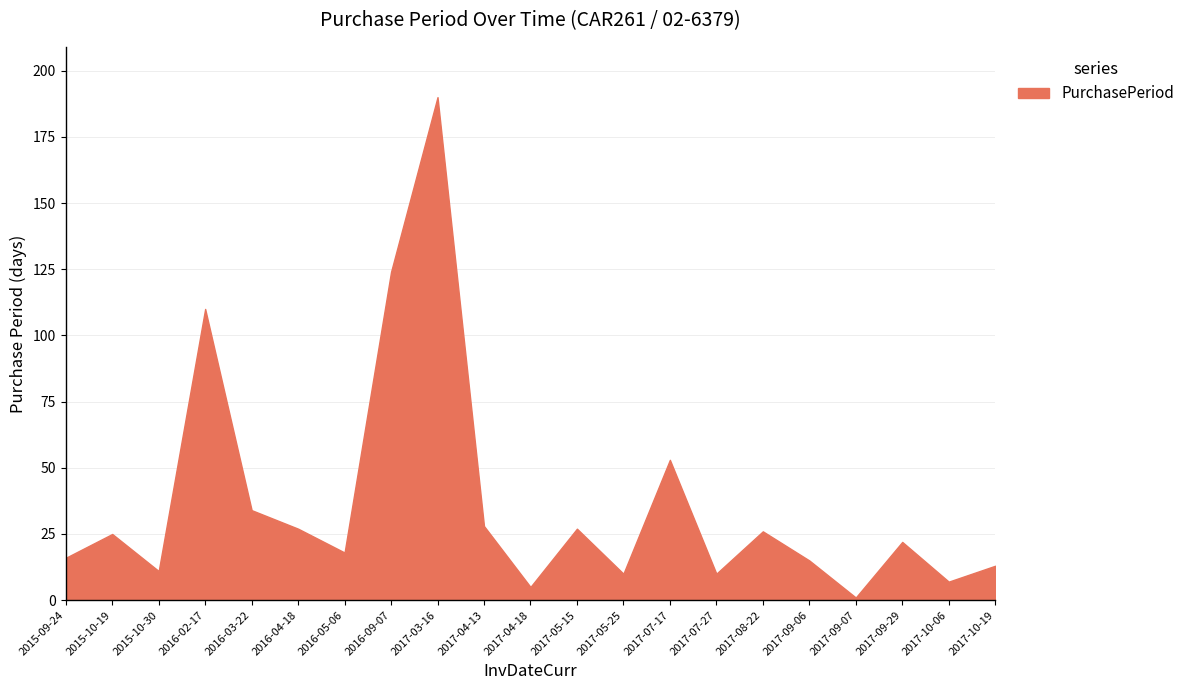

What position from the left is 2017-10-06?

20